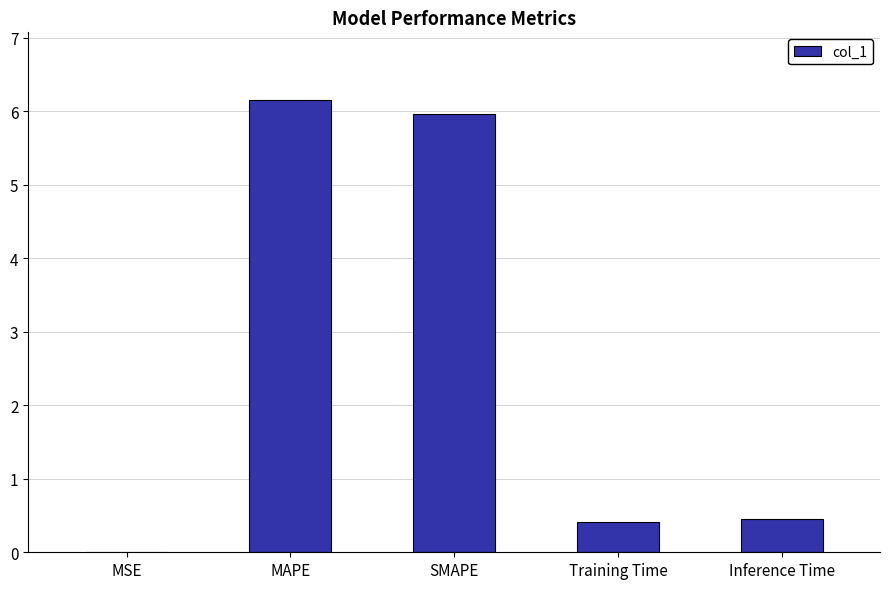

Read the value at SMAPE.

6.0